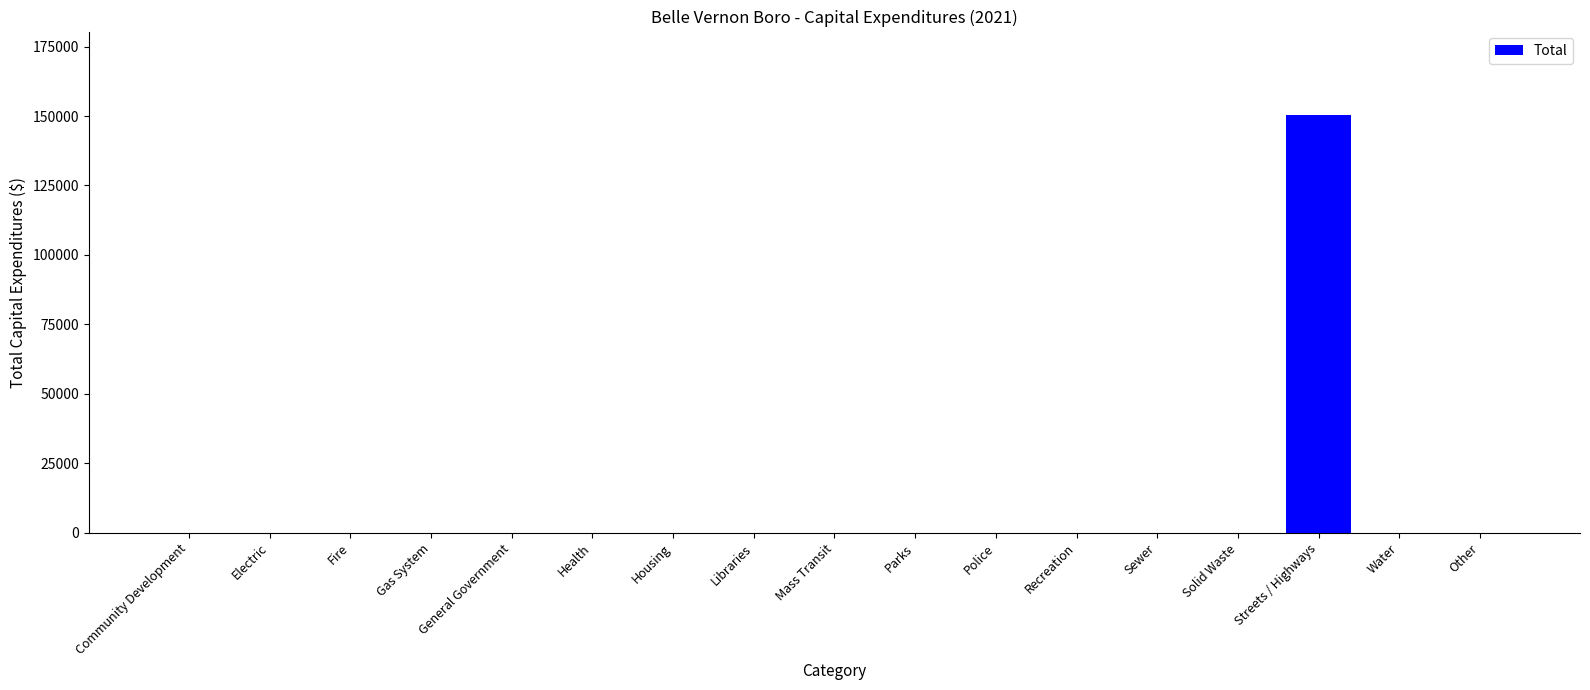

Which category has the highest value across all series?

Streets / Highways